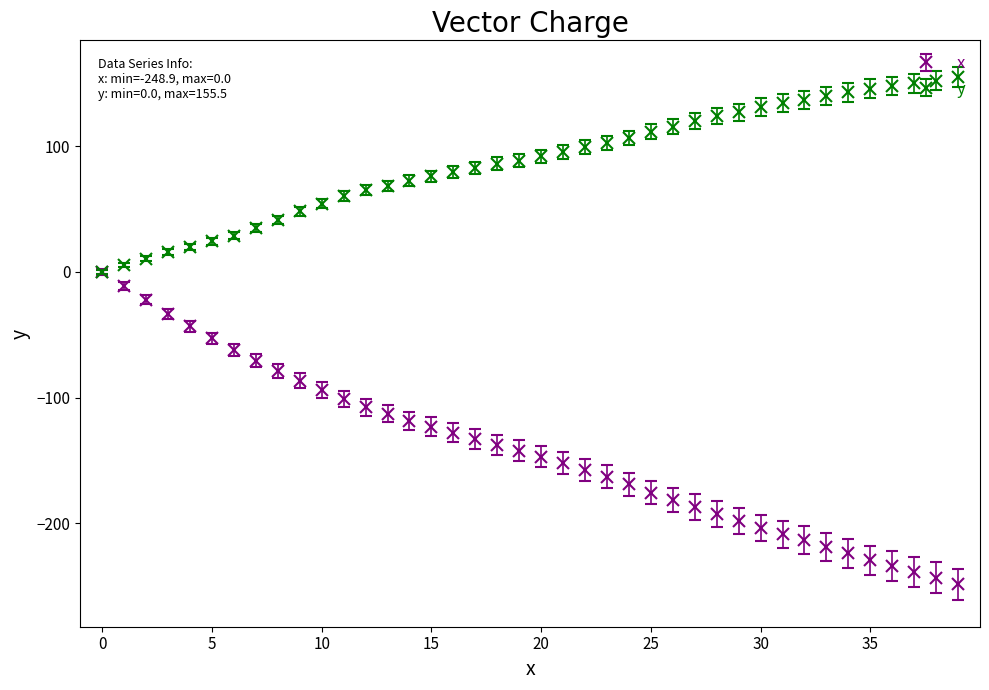

Which series has the largest total across all categories?

y